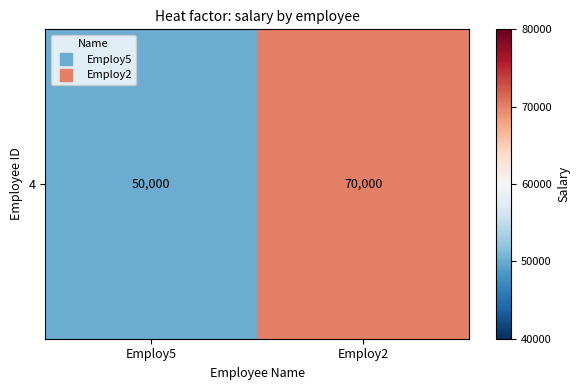

Reading right to left, transcribe all the data shown in this chart.

70000	50000